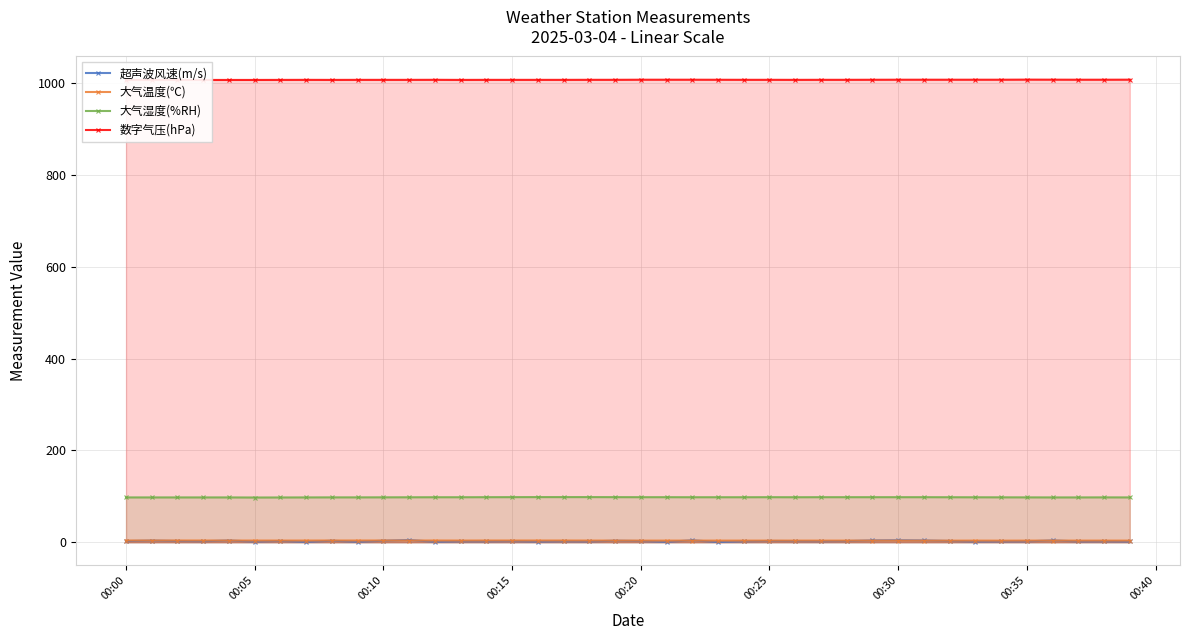

How many lines are shown in the chart?

4